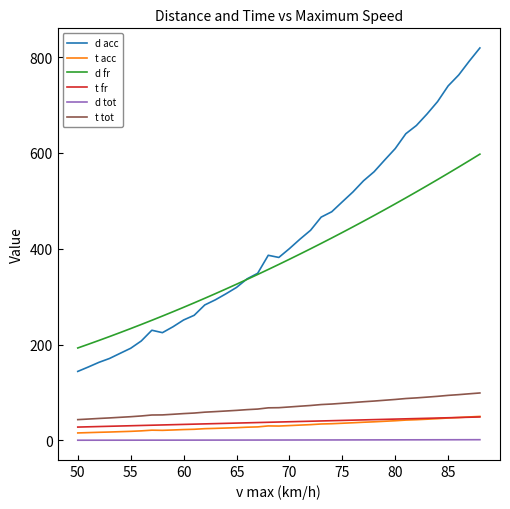

What is the greatest value displayed?

819.2